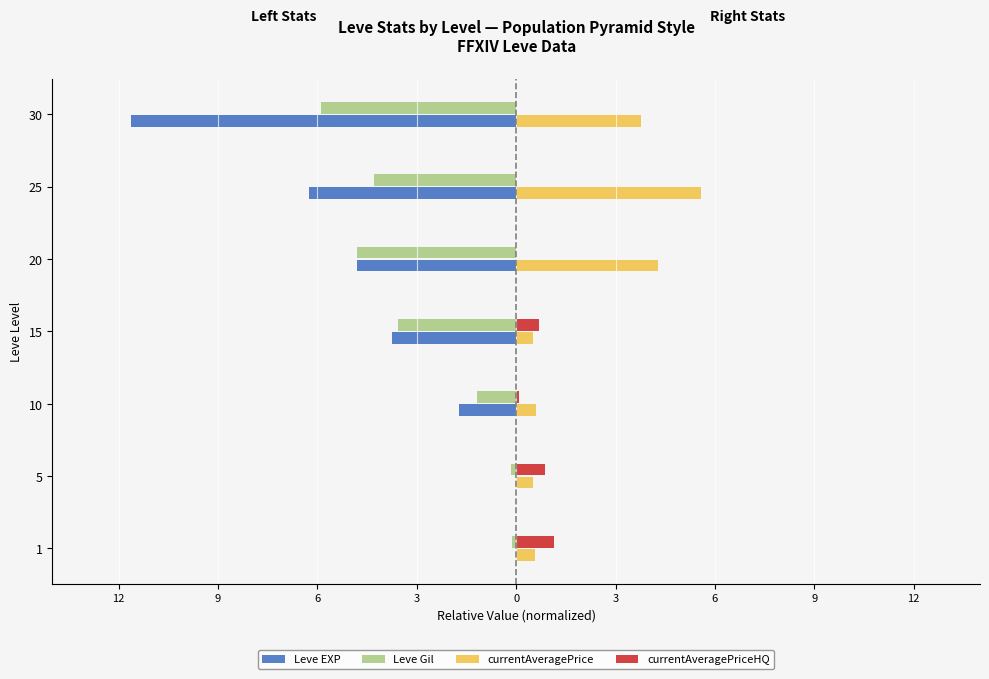

Reading left to right, transcribe all the data shown in this chart.

Leve EXP: -0.0	-0.0	-1.7	-3.7	-4.8	-6.2	-11.6
Leve Gil: -0.1	-0.1	-1.2	-3.6	-4.8	-4.3	-5.9
currentAveragePrice: 0.6	0.5	0.6	0.5	4.3	5.6	3.8
currentAveragePriceHQ: 1.1	0.9	0.1	0.7	0.0	0.0	0.0